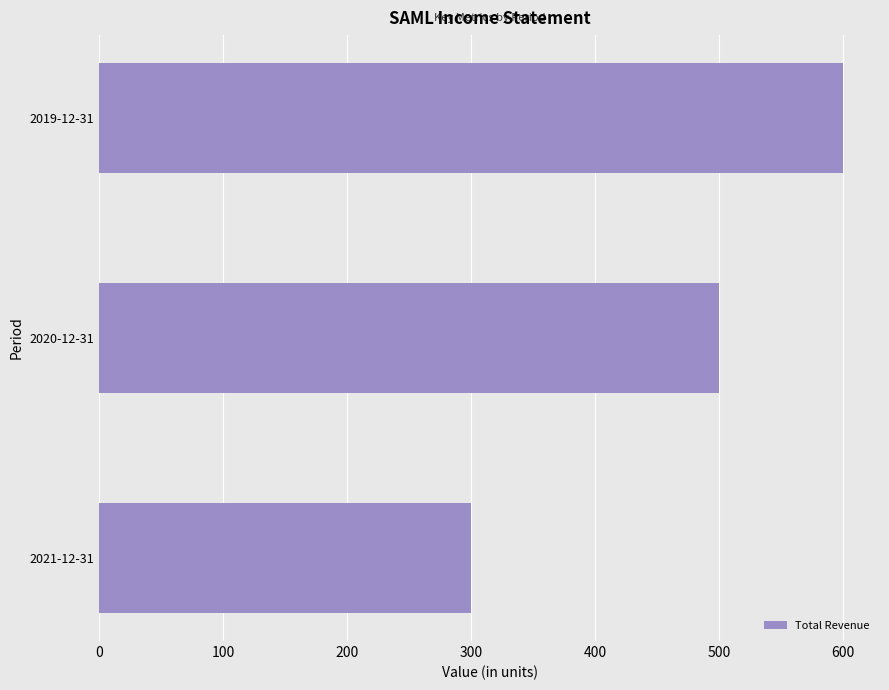

Reading top to bottom, transcribe all the data shown in this chart.

600	500	300